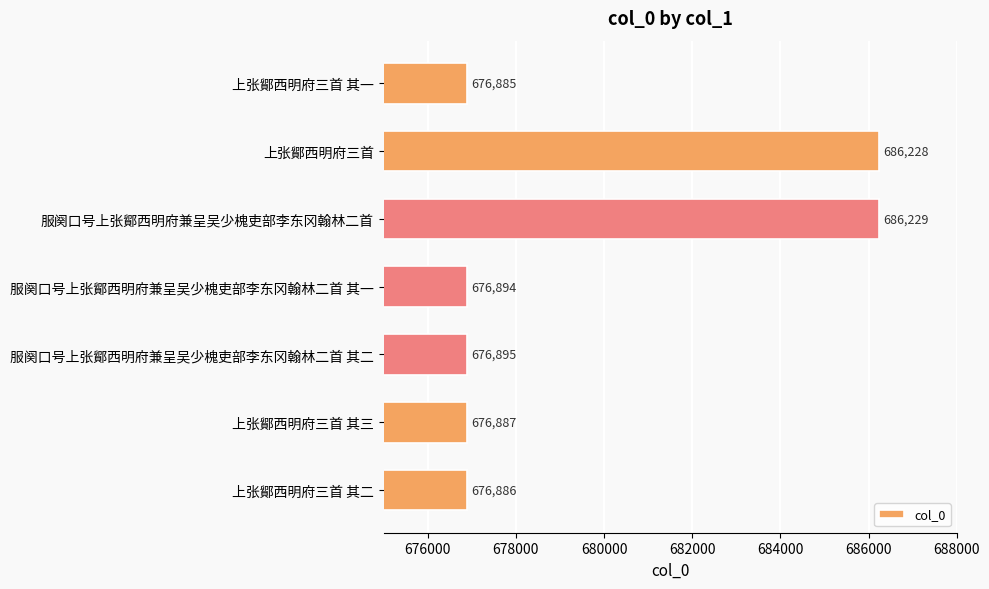

At which label is the value closest to 681557?

服阕口号上张鄮西明府兼呈吴少槐吏部李东冈翰林二首 其二